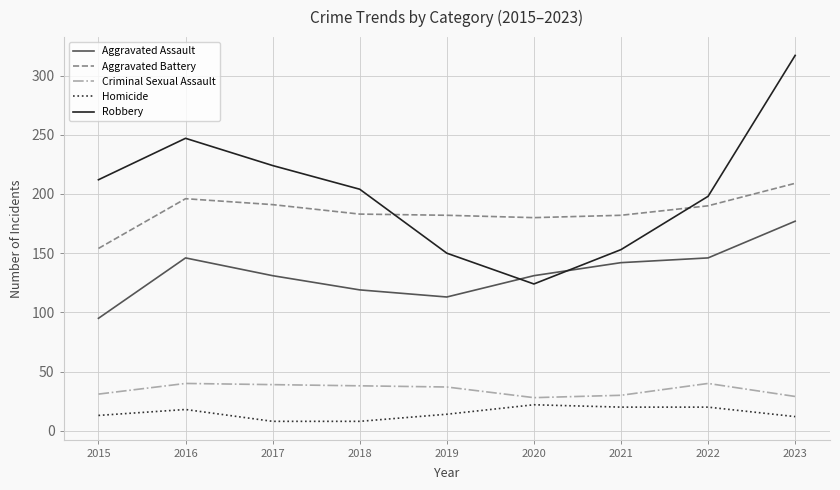

Count the number of categories in the chart.

9